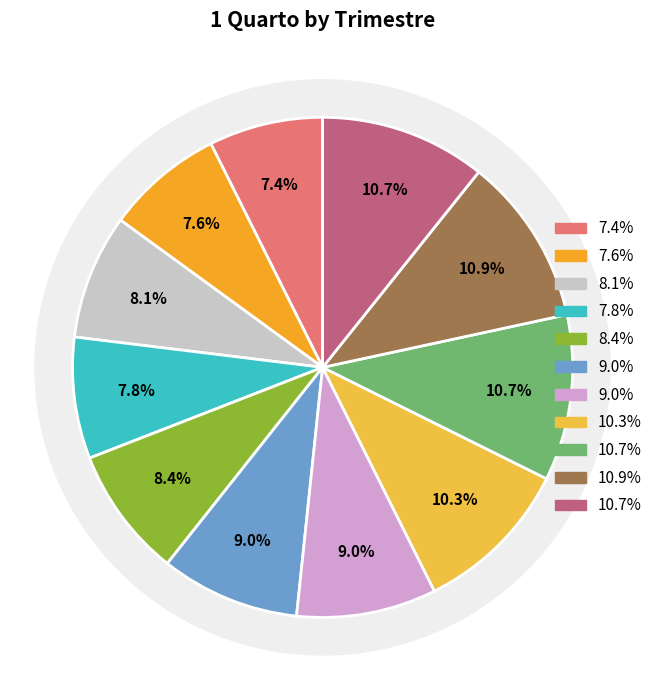

Is there any slice that represents more than half of the pie?

No